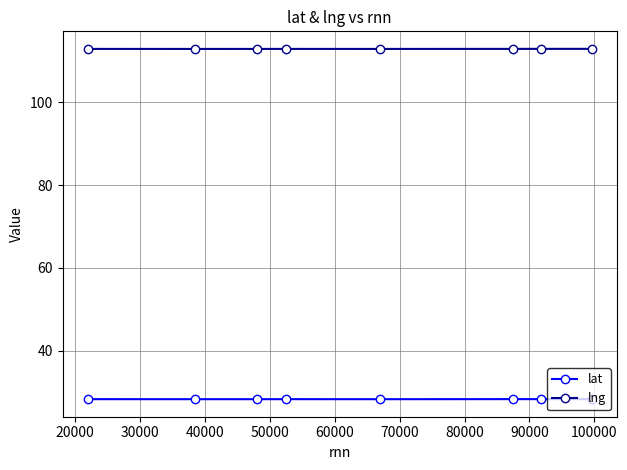

What is the highest value of the lat series?

28.4